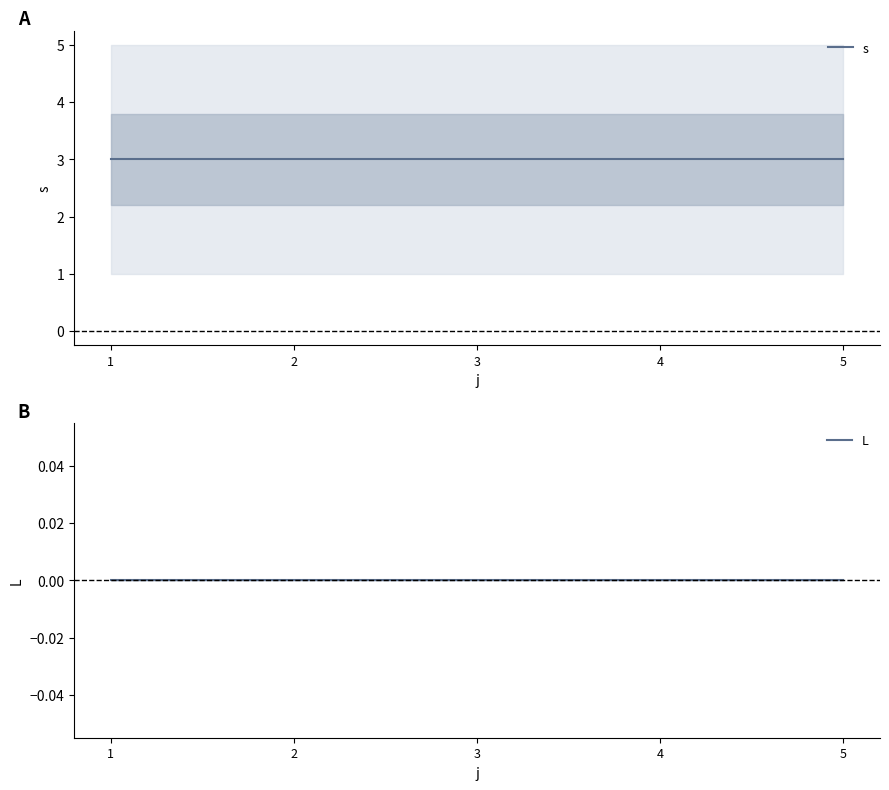

True or false: s and L intersect in this chart.

False